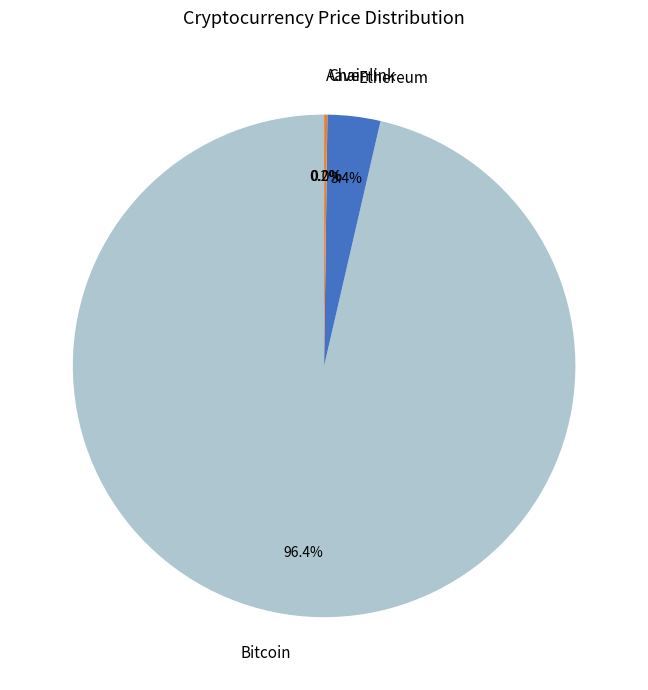

Does any single category account for the majority?

Yes